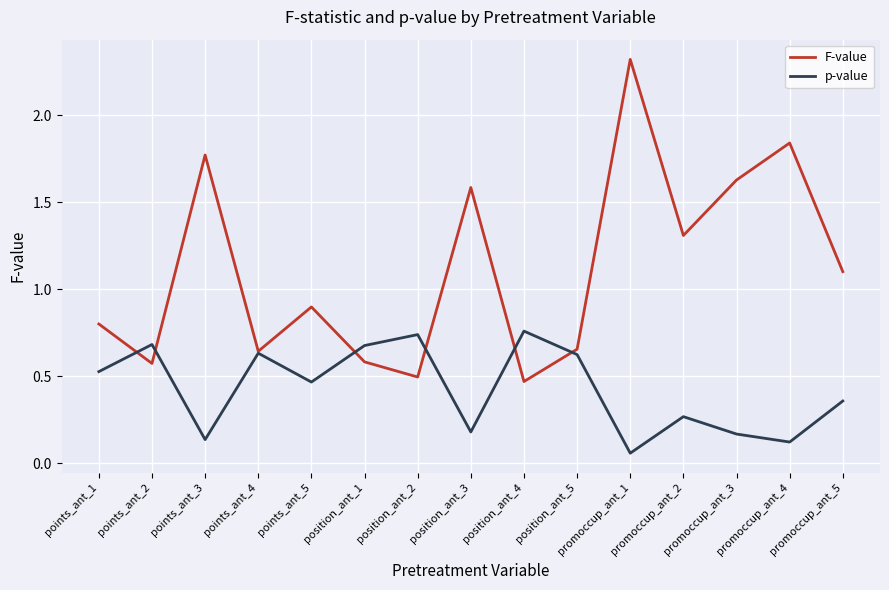

True or false: F-value has a value of 0.3 at points_ant_2.

False